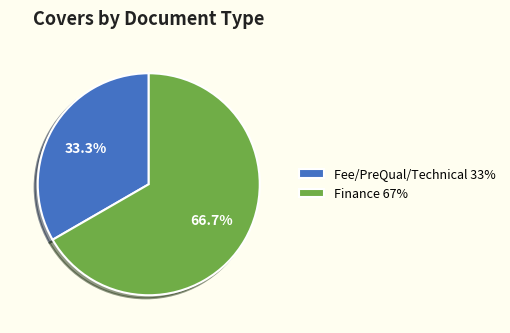

The Fee/PreQual/Technical slice represents 41% of the pie. True or false?

False